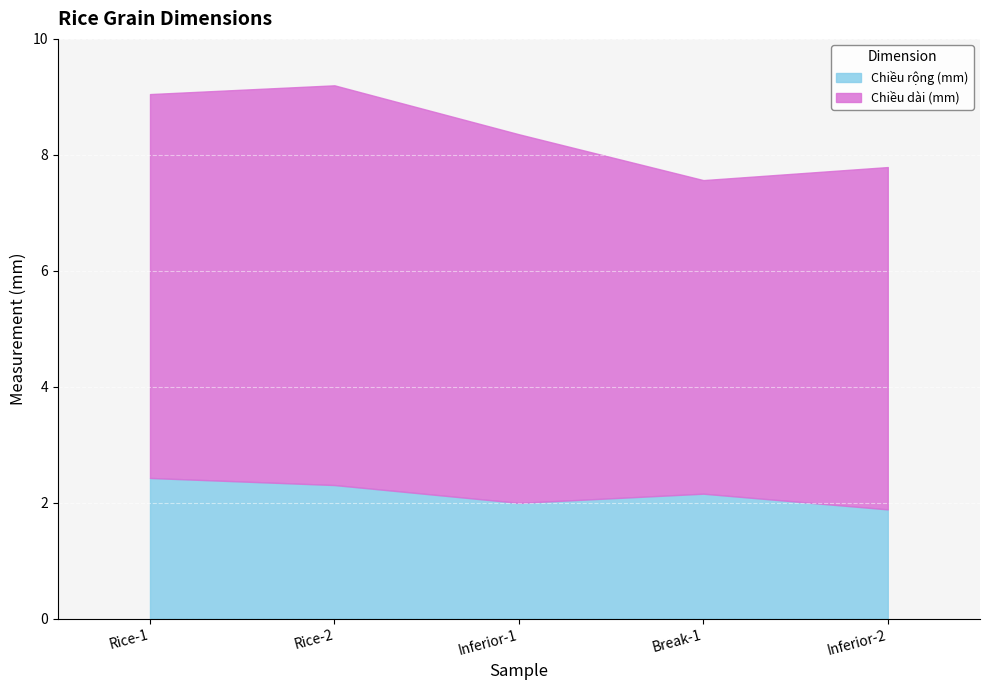

Which label corresponds to the largest value in the chart?

Rice-2